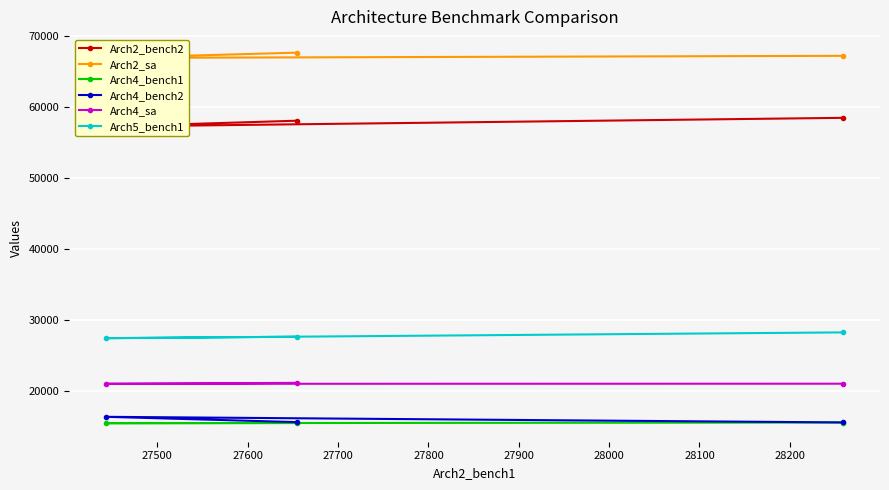

What is the value of the Arch2_sa point at the 3rd from the left?

67261